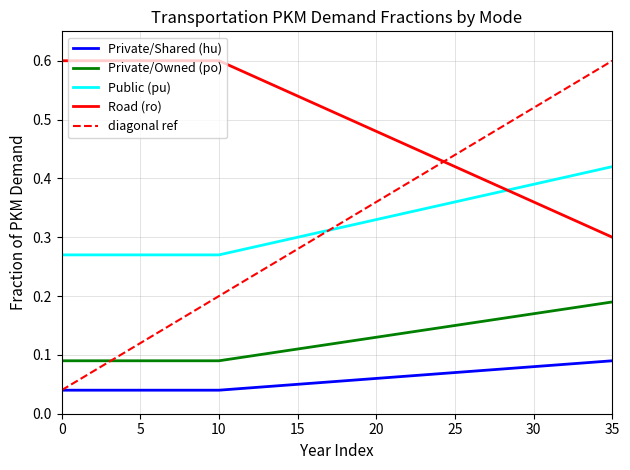

Is the value of frac_pu at 19 greater than the value of frac_po at 10?

Yes